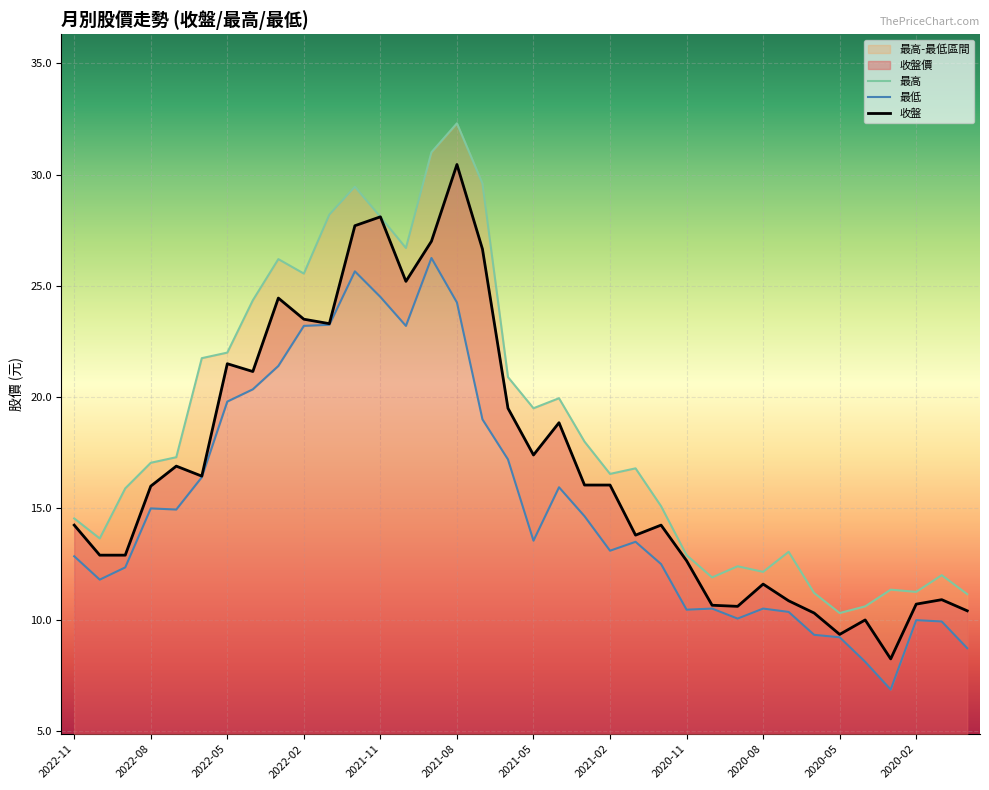

Does the chart display data point markers on the line(s)?

No